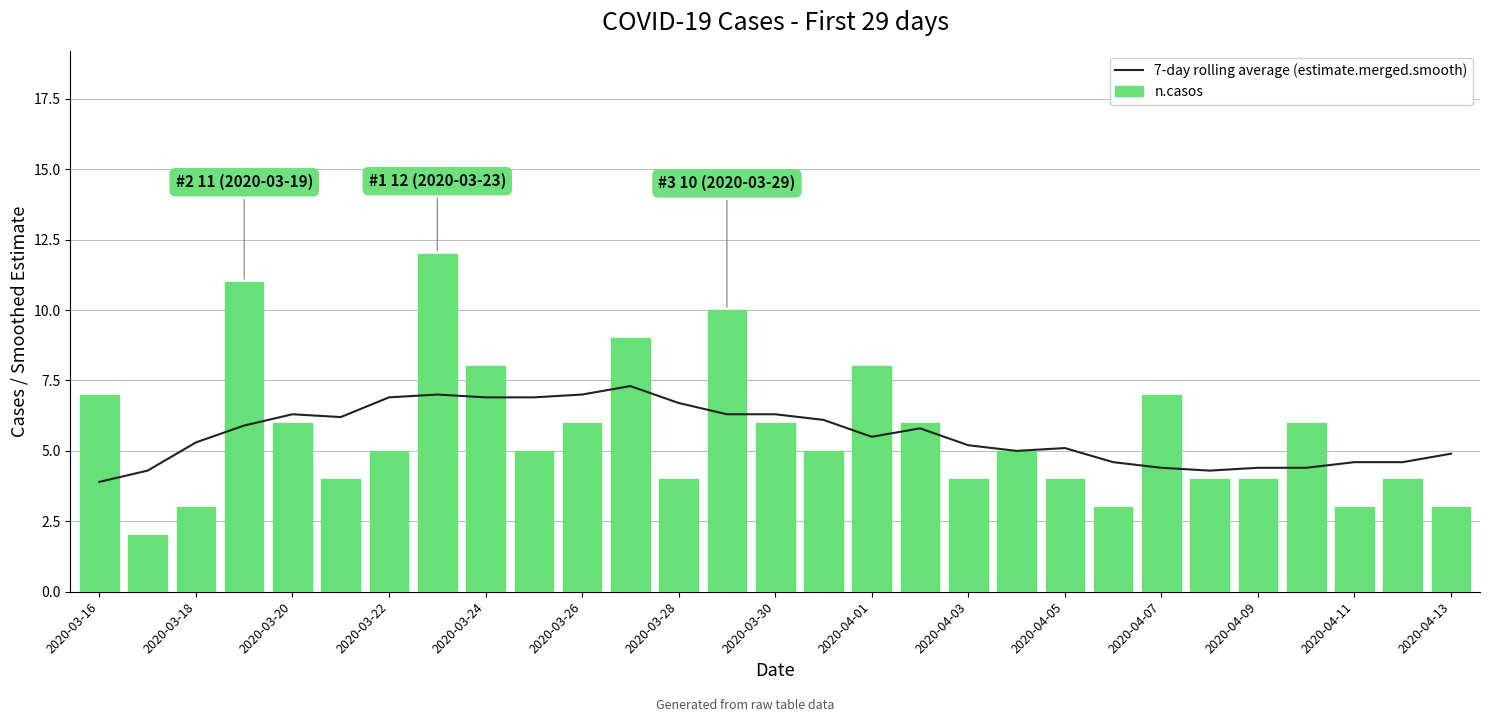

Which category has the lowest value in the 7-day rolling average (estimate.merged.smooth) series?

2020-03-16